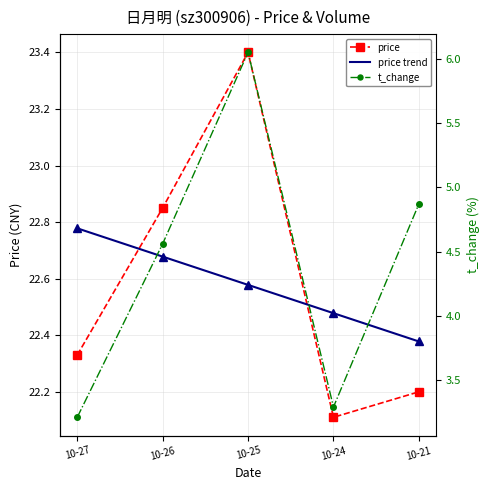

Rank the categories by price value from highest to lowest.

10-25, 10-26, 10-27, 10-21, 10-24